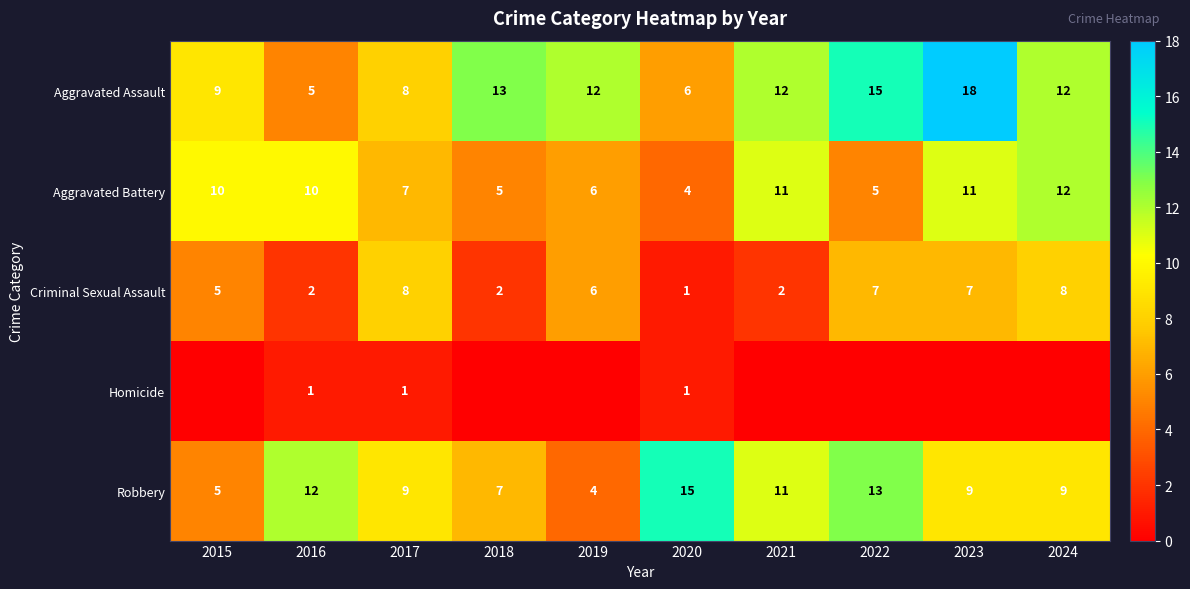

What value does the Aggravated Battery series have at 2024?

12